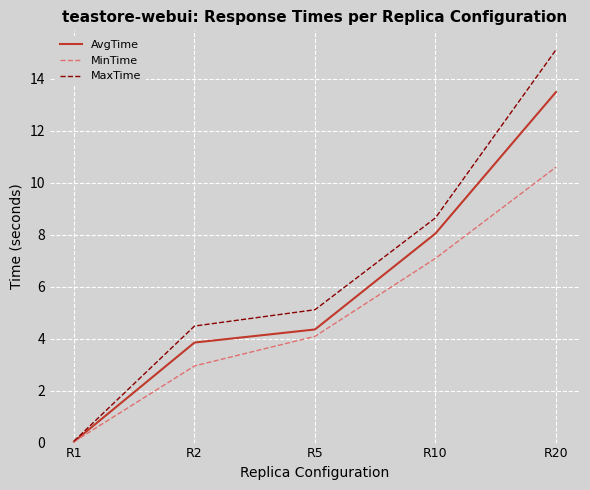

How many lines are shown in the chart?

3